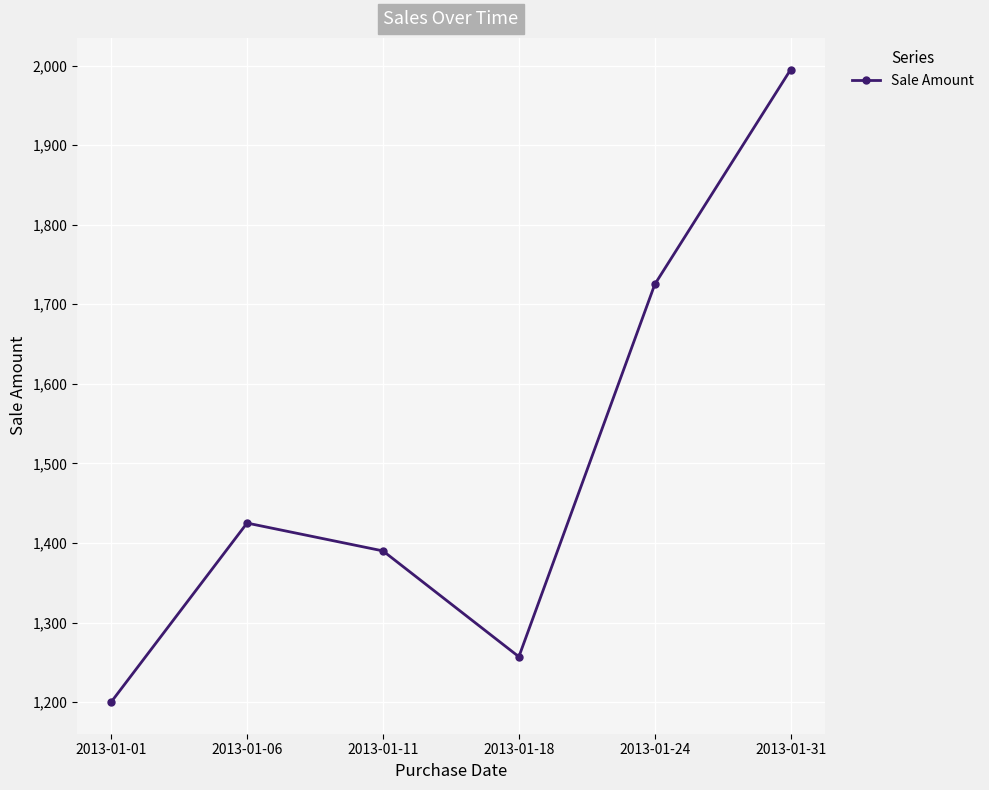

Reading left to right, list all the values displayed in this chart.

2013-01-01=1200	2013-01-06=1425	2013-01-11=1390	2013-01-18=1257	2013-01-24=1725	2013-01-31=1995